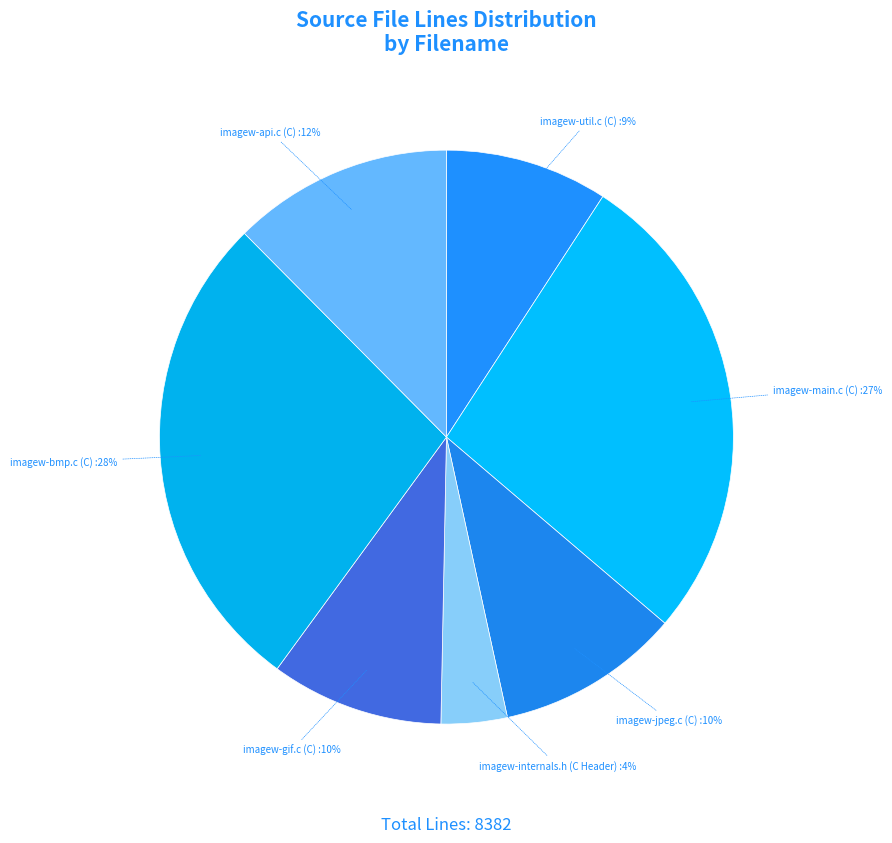

The imagew-main.c (C) slice represents 34% of the pie. True or false?

False